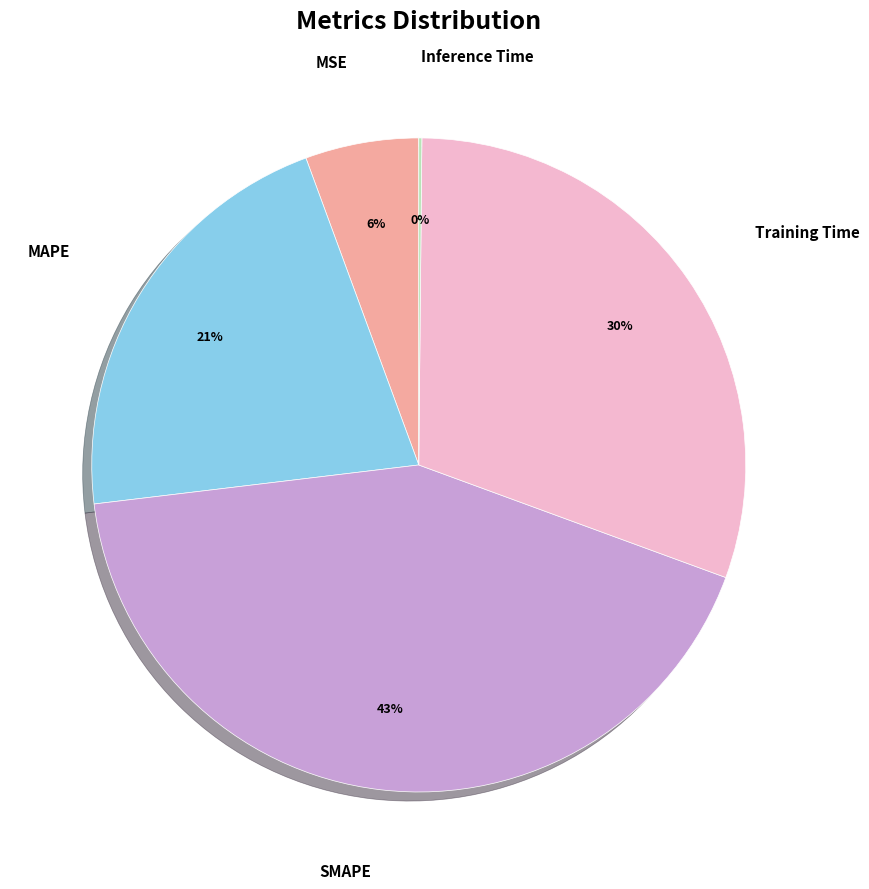

To the nearest percent, what is the average slice percentage?

20%